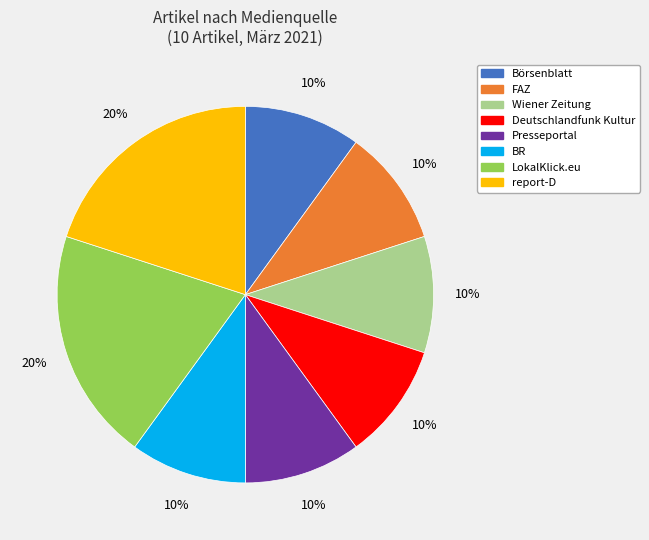

To the nearest percent, what is the average slice percentage?

12%